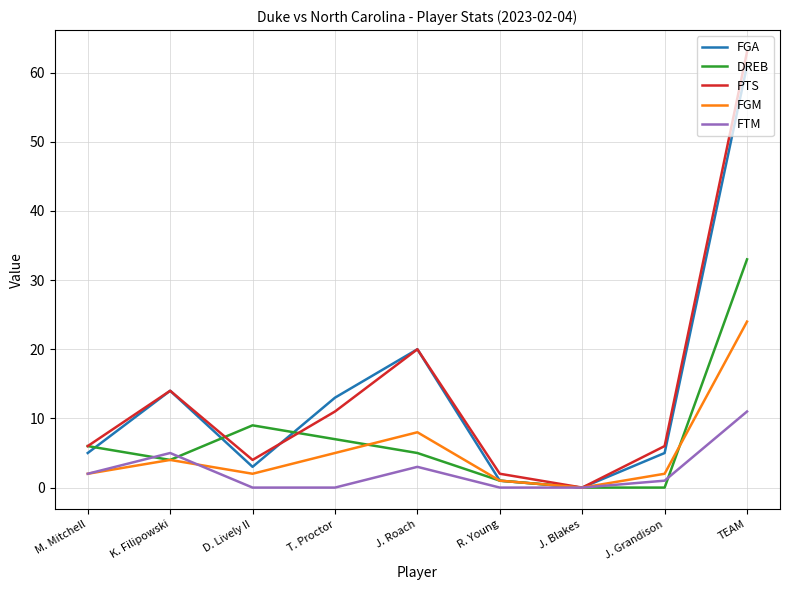

Is this an area chart (filled region under the line)?

No